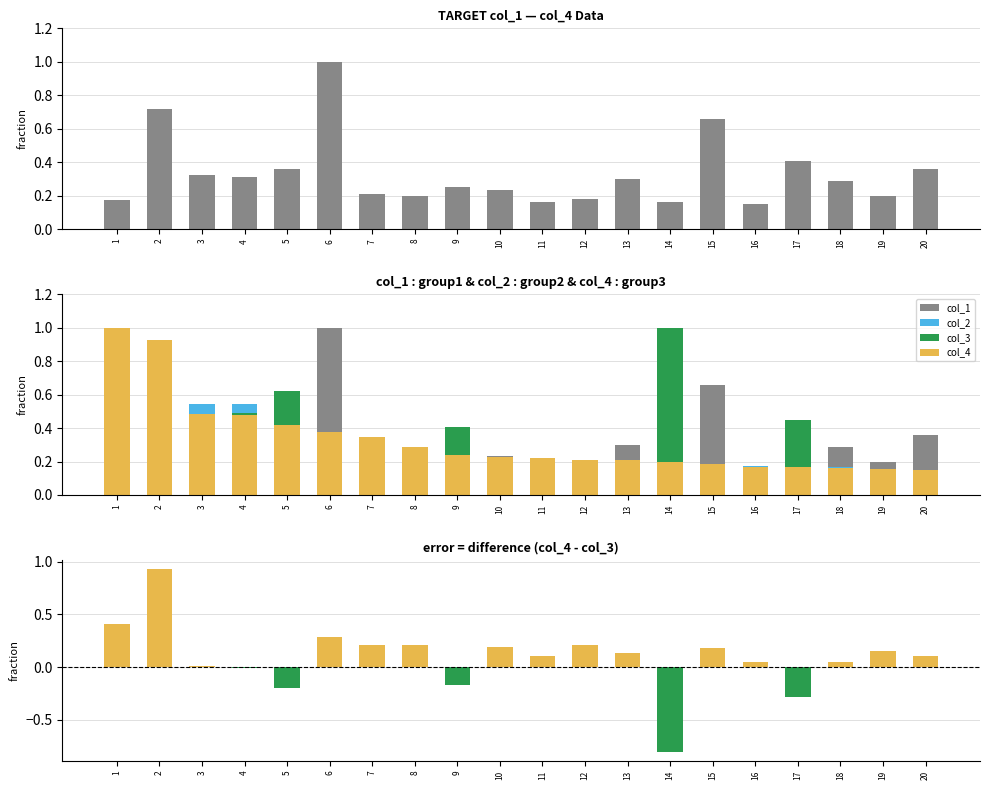

Is the value of col_2 at 15 greater than the value of col_3 at 3?

No